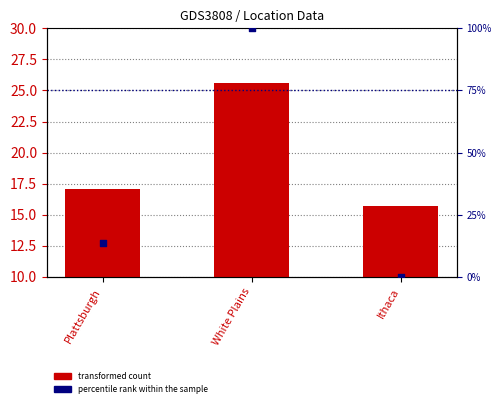

Which series has the widest spread of Y values?

percentile rank within the sample